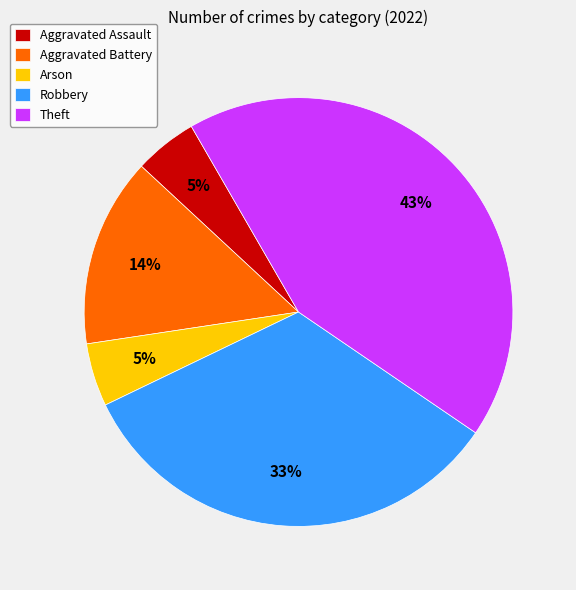

True or false: Theft accounts for 33% of the total.

False